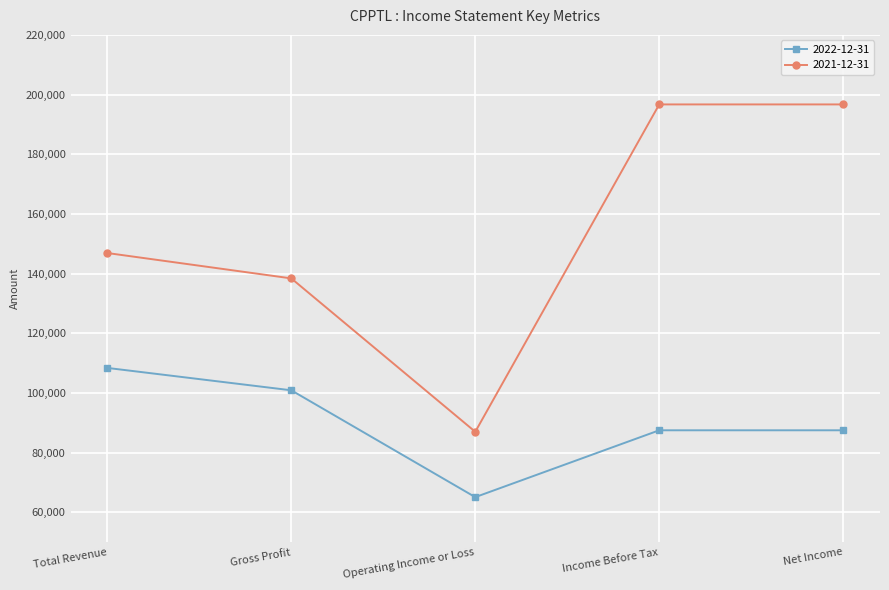

The 2021-12-31 series shows 293092 at Net Income. True or false?

False